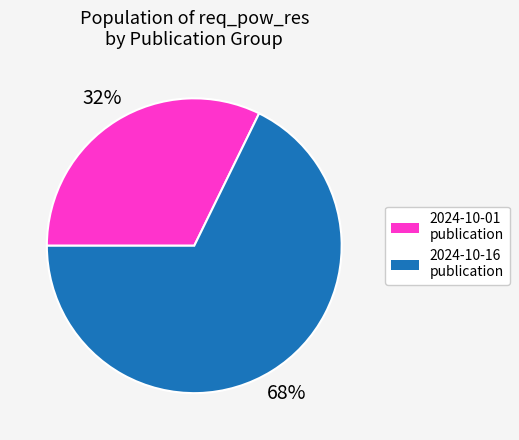

The 2024-10-01 publication slice represents 32% of the pie. True or false?

True